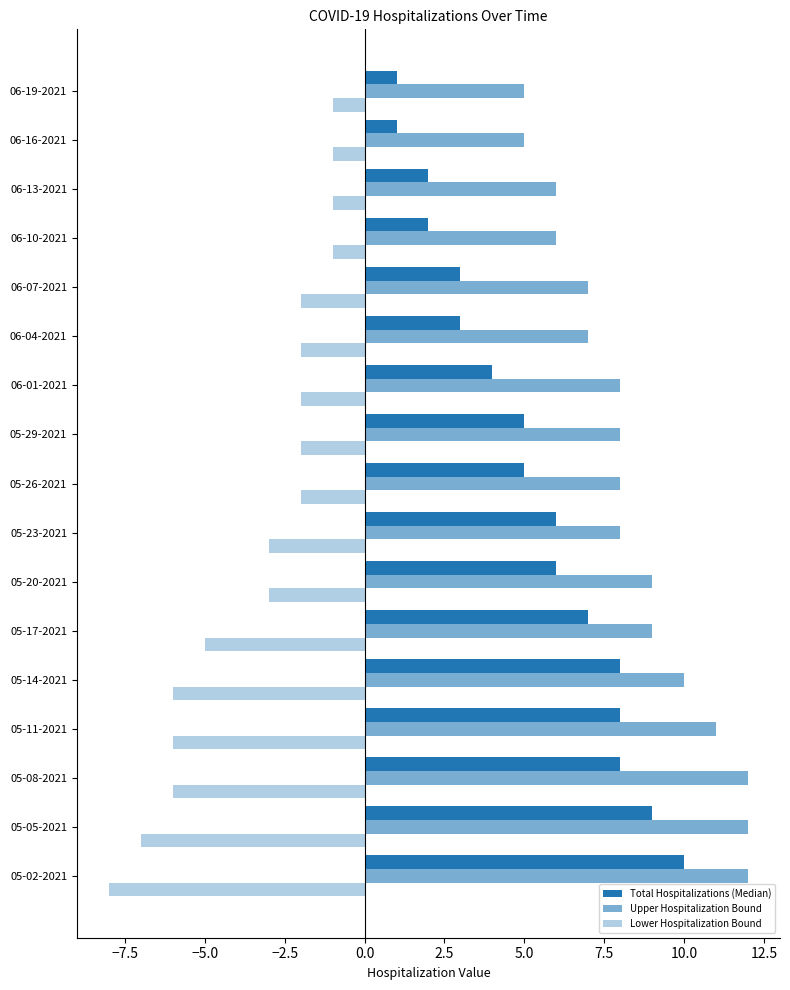

What is the sum of all Total Hospitalizations (Median) values?

88